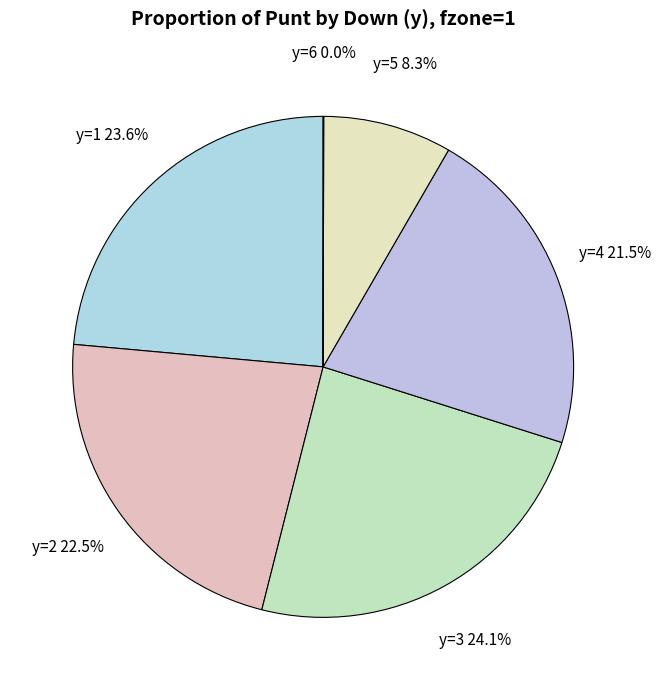

Is there any slice that represents more than half of the pie?

No